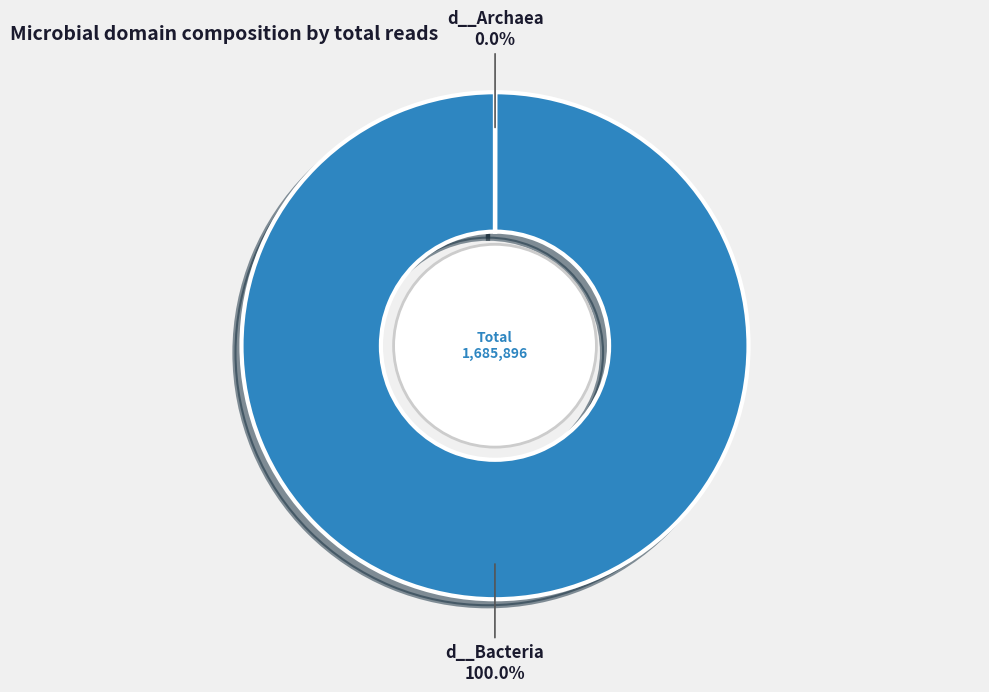

Is it true that d__Archaea is 1% of the pie?

False